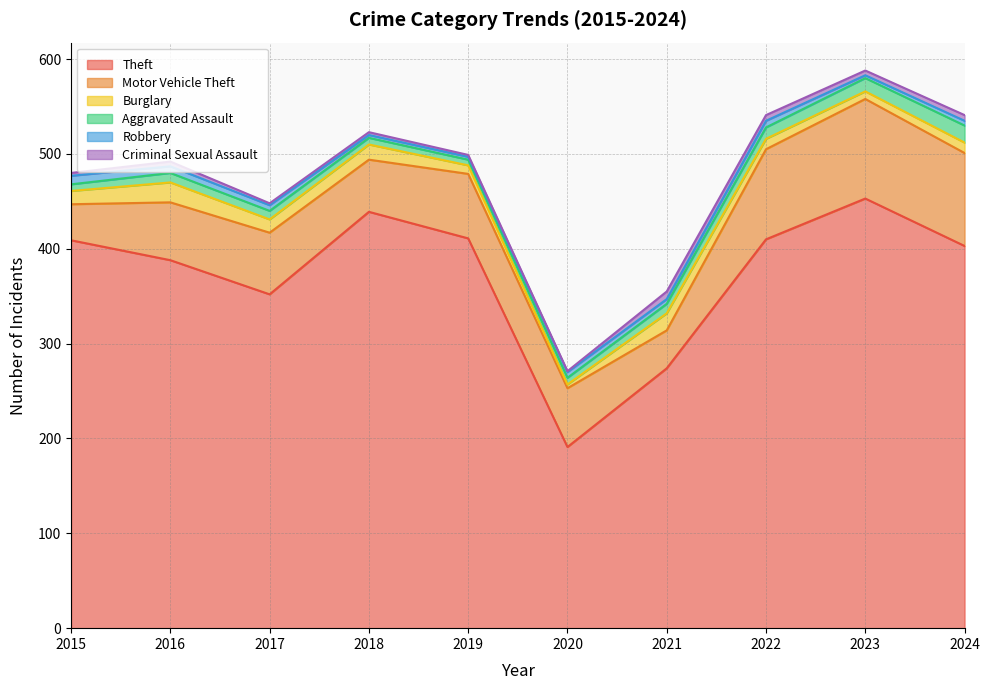

What is the value of the Aggravated Assault point at the 7th from the left?

10